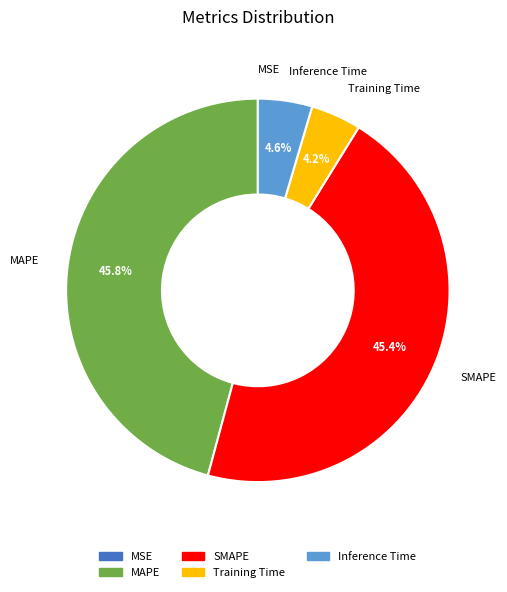

Approximately how many times larger is the value at Inference Time compared to SMAPE?

0.1